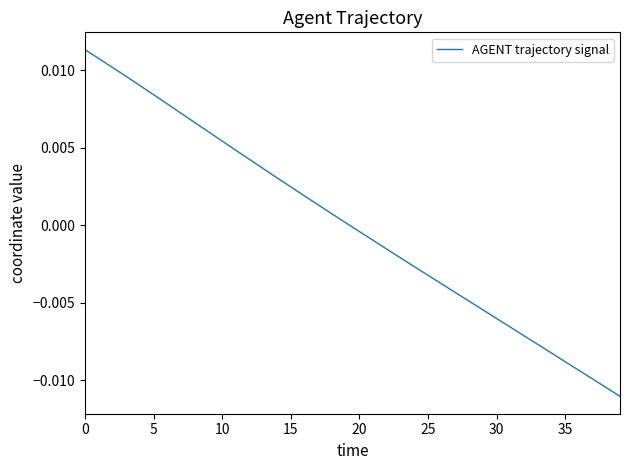

True or false: the data has more than 2 interior local peaks.

False